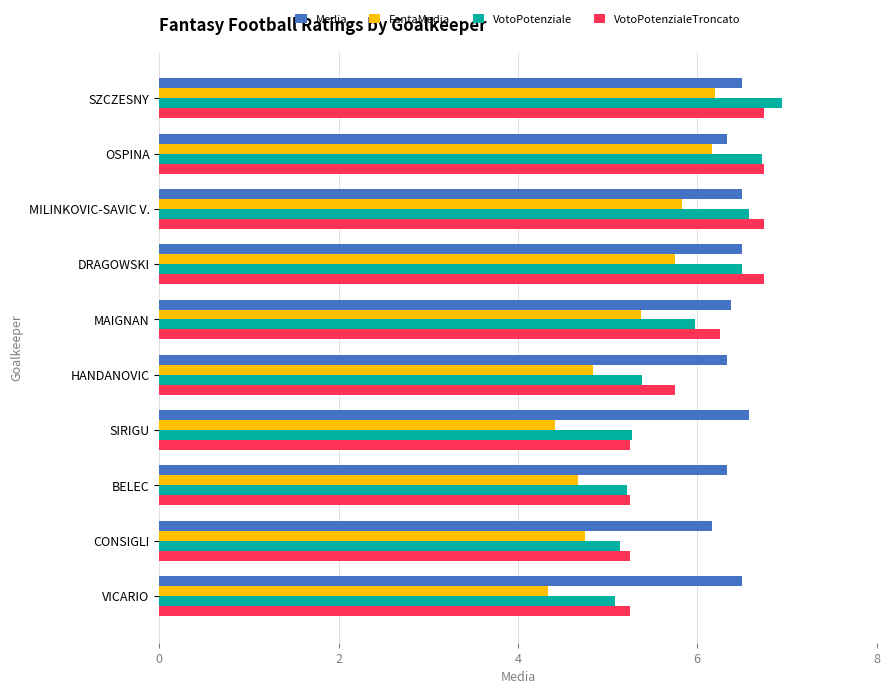

What is the spread (max minus min) of values at MAIGNAN?

1.0